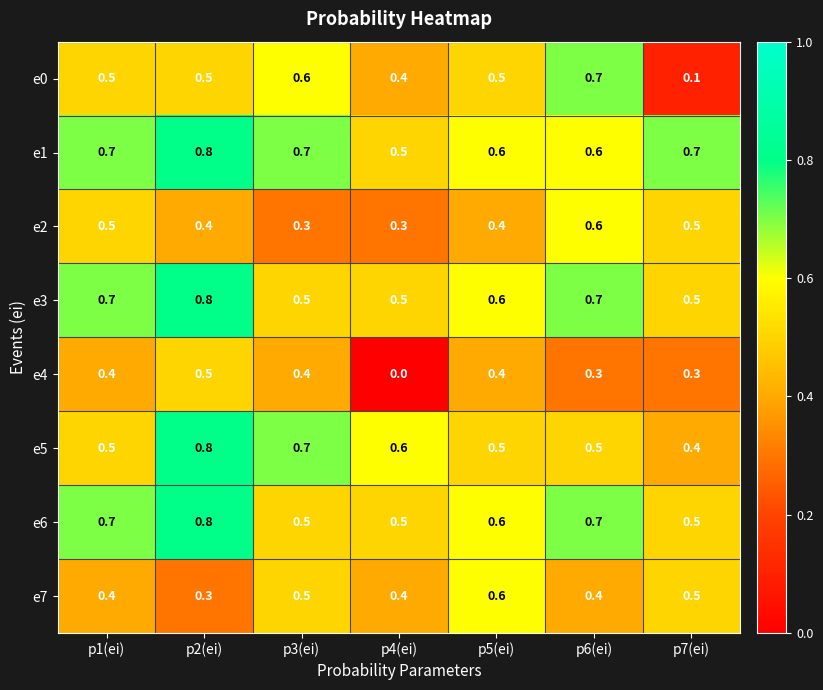

What is the maximum value shown in the chart?

0.8